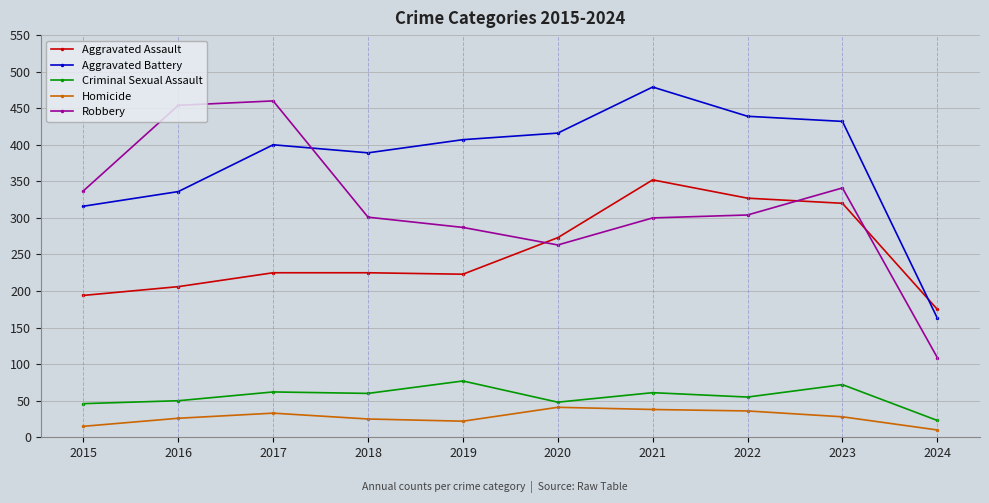

What is the minimum value shown in the chart?

10